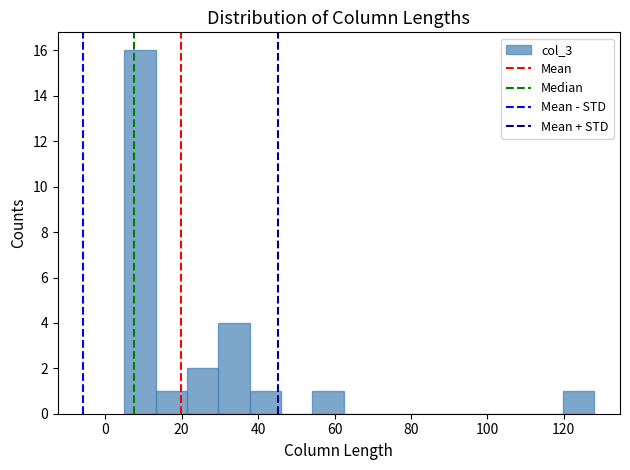

Reading left to right, list every bar in this chart as the range it spans on the x-axis followed by its height. Neither the bar edges nor the heights are printed on the chart, so give them approximately, as read against the axes.

5.0 to 13.2: 16
13.2 to 21.4: 1
21.4 to 29.6: 2
29.6 to 37.8: 4
37.8 to 46.0: 1
46.0 to 54.2: 0
54.2 to 62.4: 1
62.4 to 70.6: 0
70.6 to 78.8: 0
78.8 to 87.0: 0
87.0 to 95.2: 0
95.2 to 103.4: 0
103.4 to 111.6: 0
111.6 to 119.8: 0
119.8 to 128.0: 1